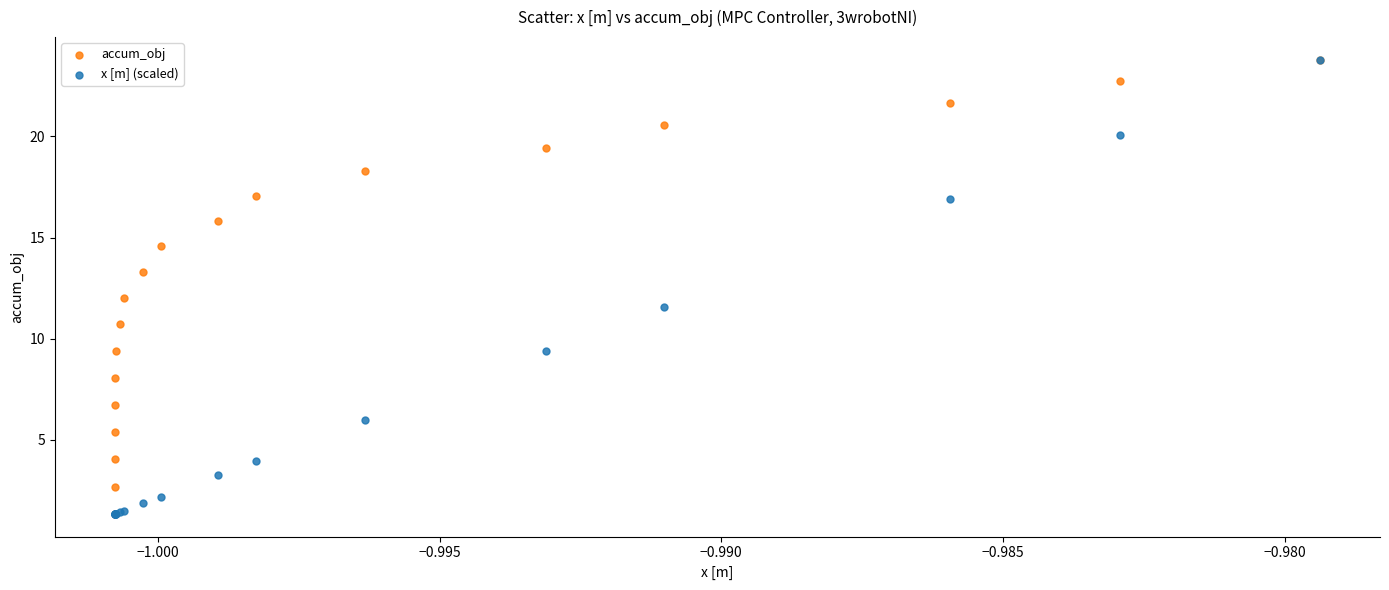

What are all the series names shown in the legend?

accum_obj, x [m] (scaled)